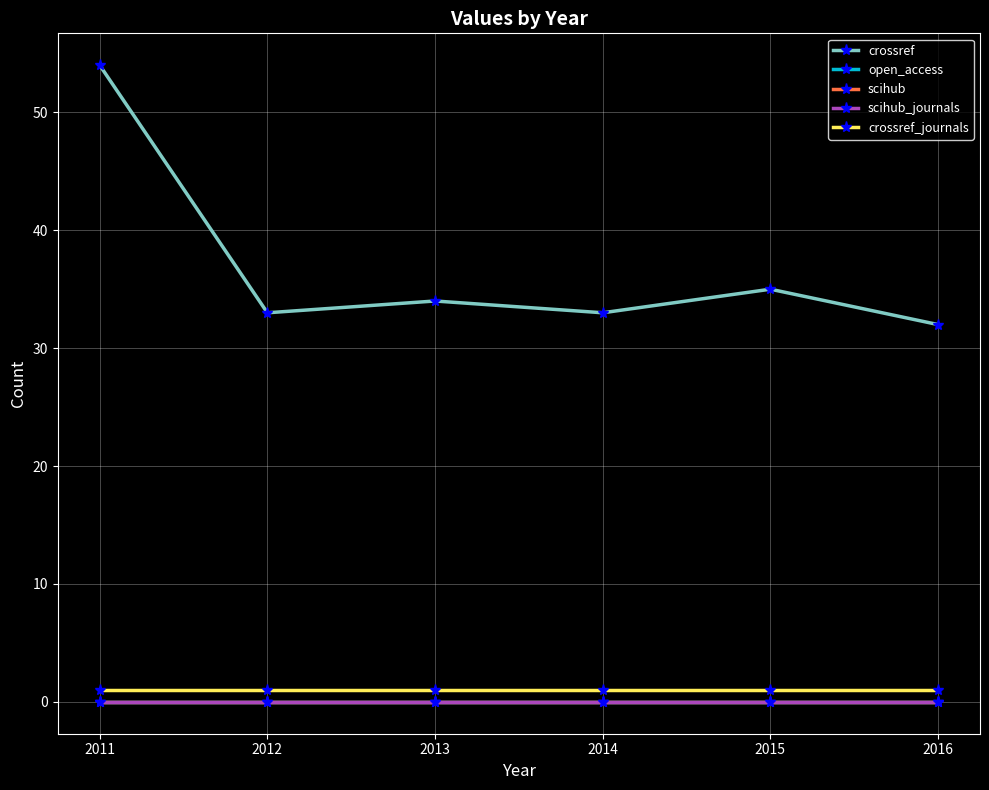

At how many categories does at least one series exceed 13?

6